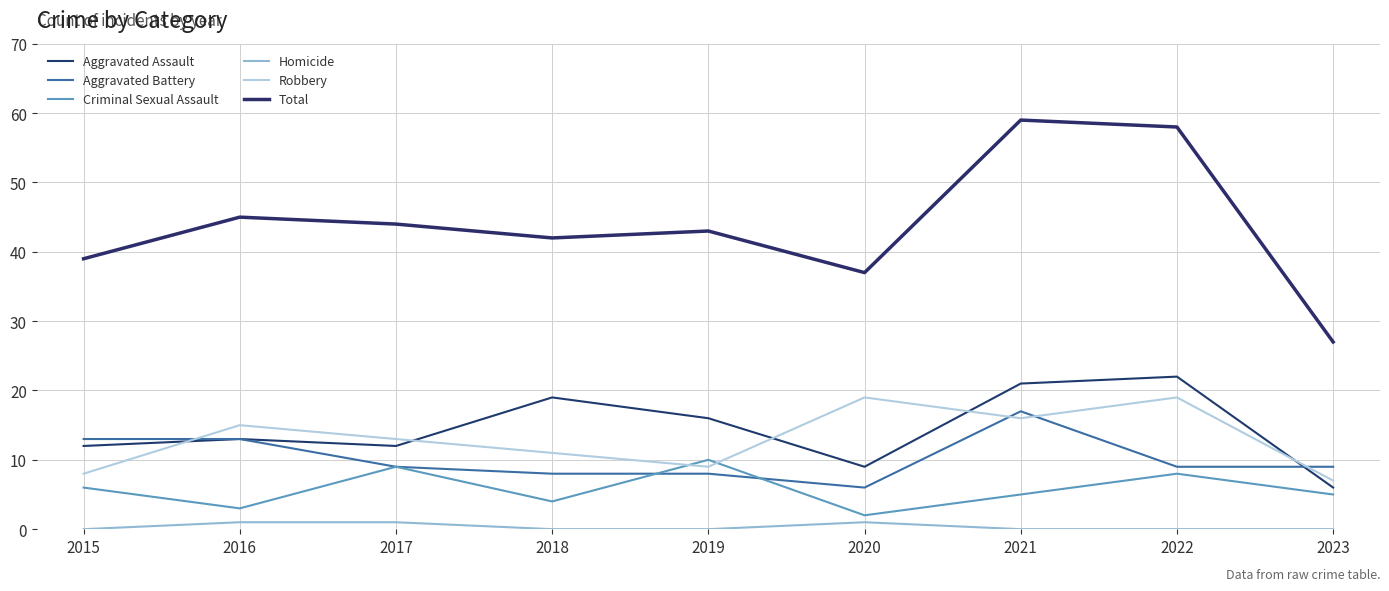

How many series are shown in this chart?

6